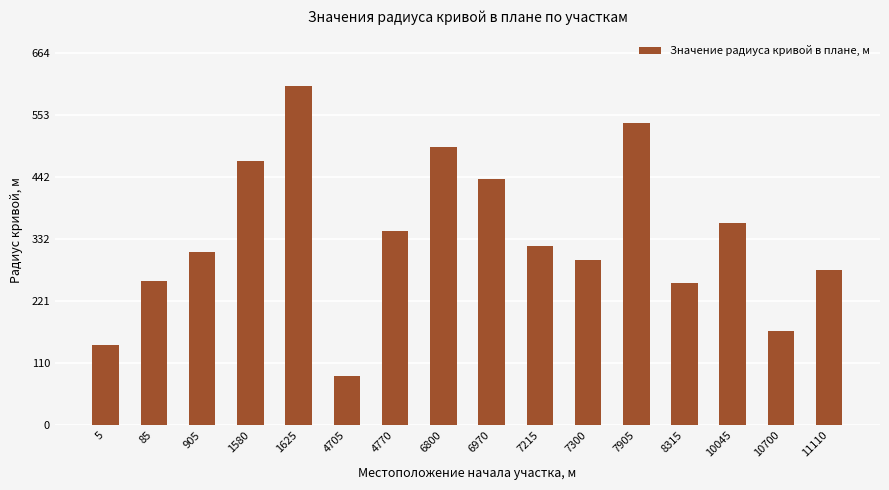

What is the approximate value at 11110?

276